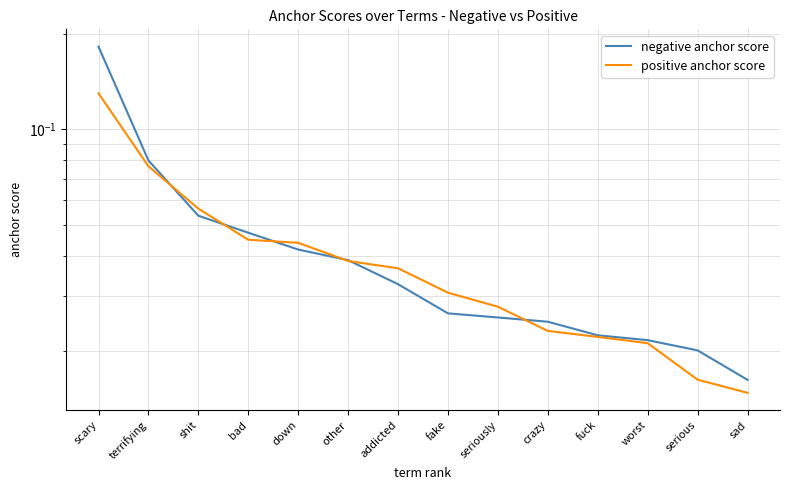

Reading right to left, transcribe all the data shown in this chart.

negative anchor score: 0.0	0.0	0.0	0.0	0.0	0.0	0.0	0.0	0.0	0.0	0.0	0.1	0.1	0.2
positive anchor score: 0.0	0.0	0.0	0.0	0.0	0.0	0.0	0.0	0.0	0.0	0.0	0.1	0.1	0.1